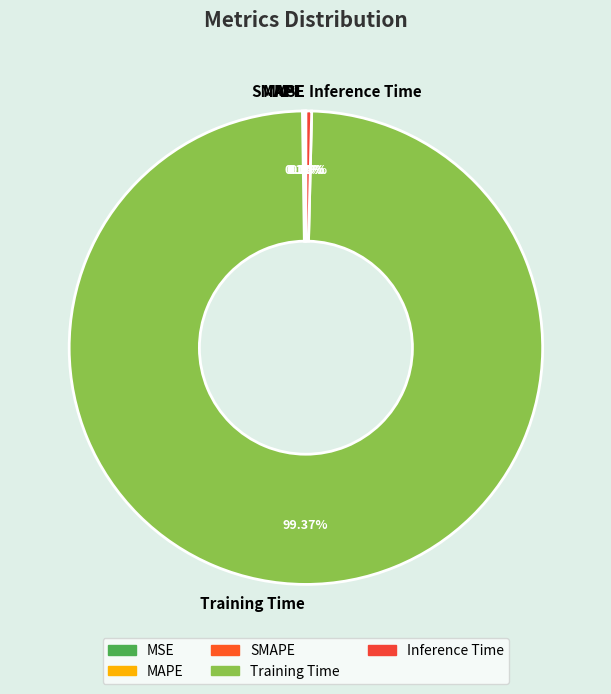

Which slice is the largest?

Training Time